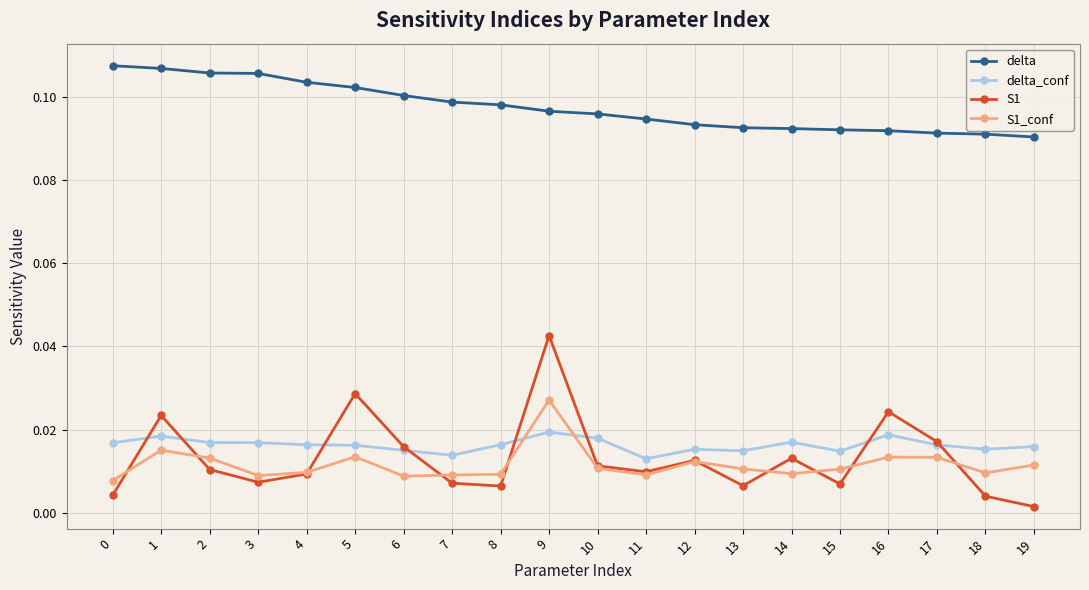

The value of delta at 16 is 0.1. True or false?

True